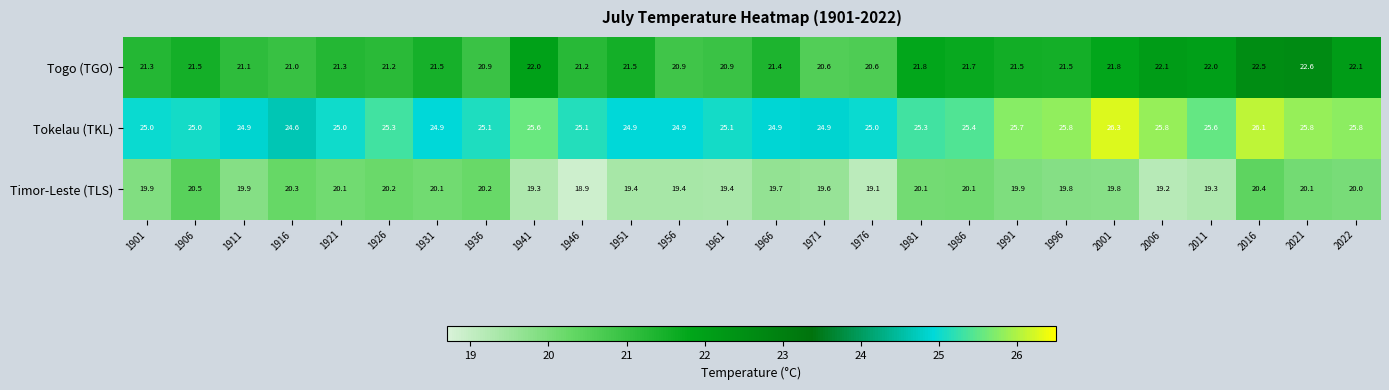

Where is Timor-Leste (TLS) nearest to the value 19?

1946